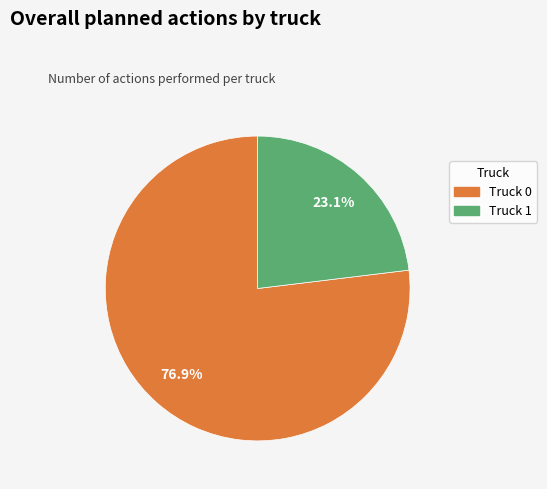

How many slices are in this pie chart?

2